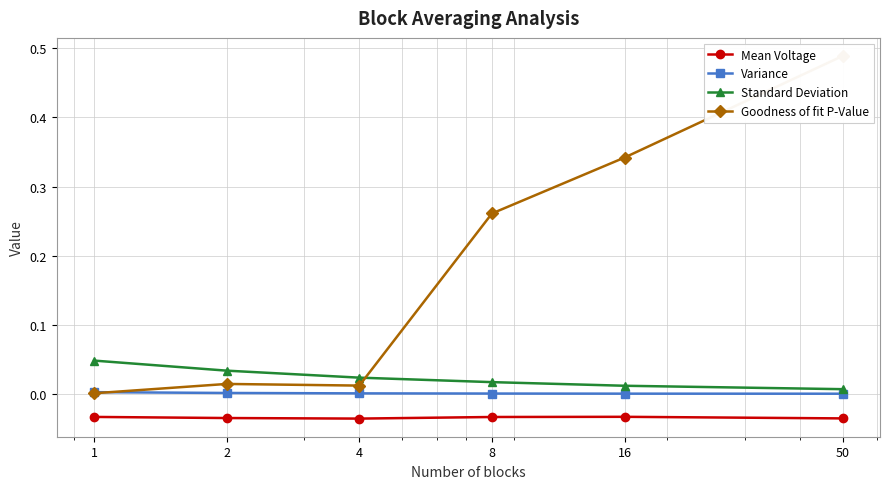

True or false: Mean Voltage has a value of -0.0 at 16.

False